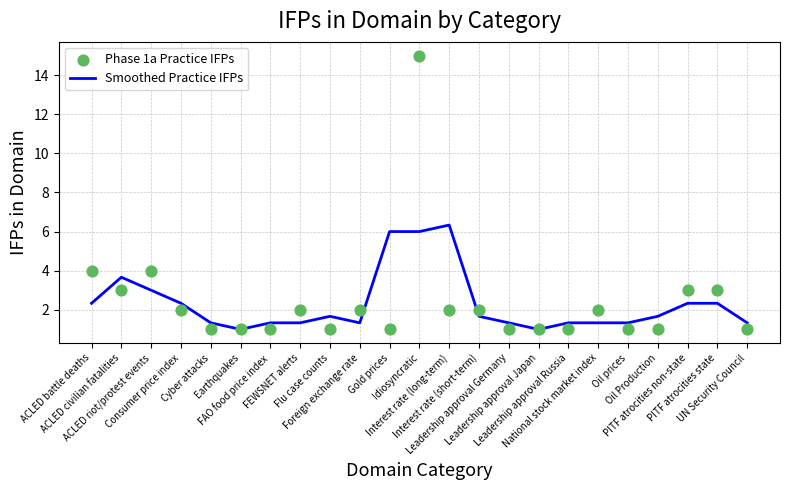

Which series contains the lowest Y value?

Smoothed Practice IFPs